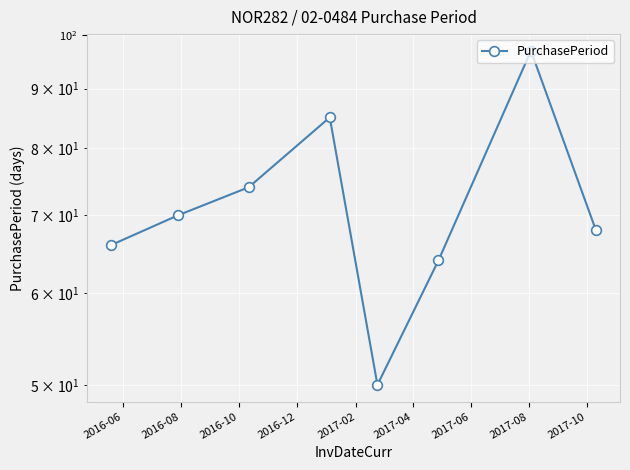

What is the label of the 4th point from the left?

2016-12